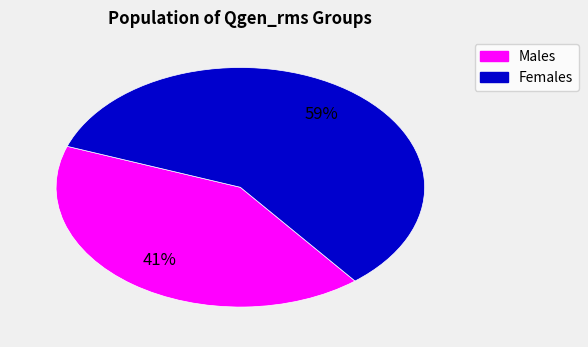

Does any single category account for the majority?

Yes